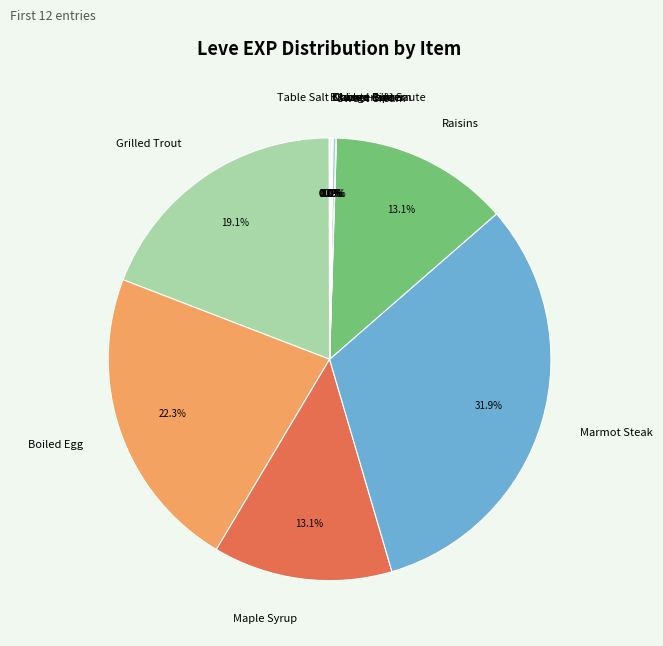

Is there any slice that represents more than half of the pie?

No